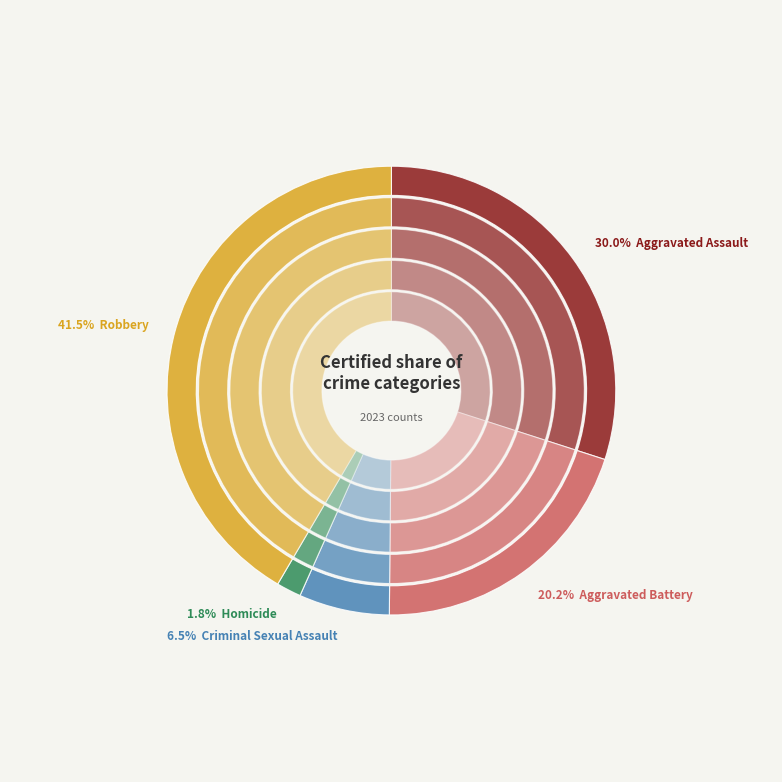

True or false: Criminal Sexual Assault accounts for 7% of the total.

True